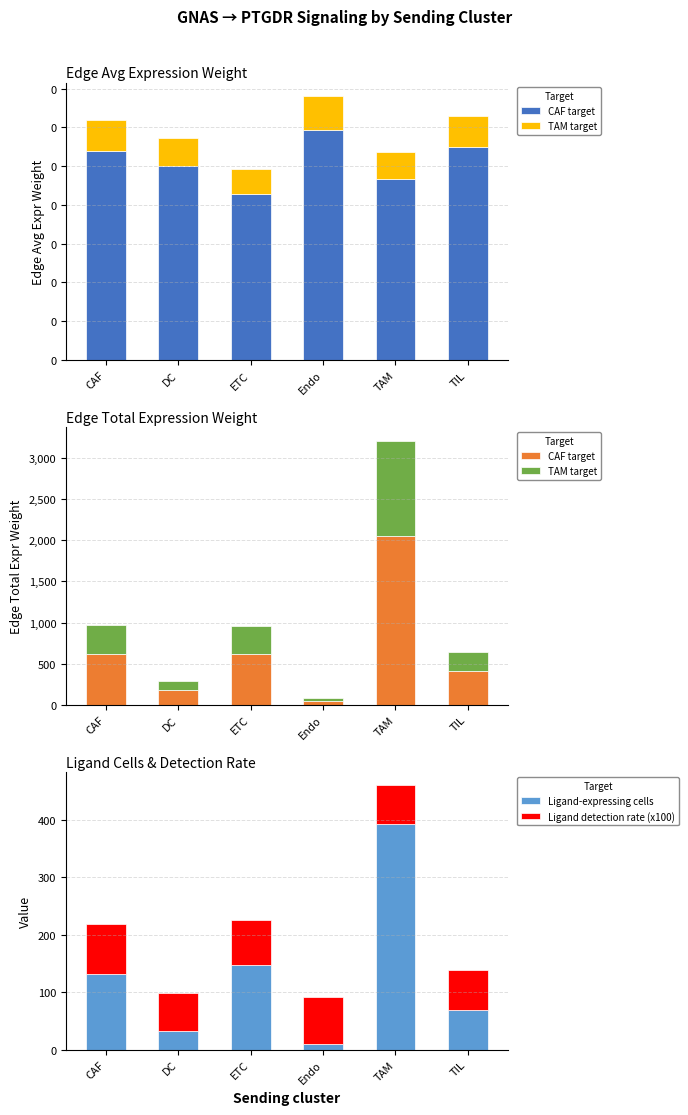

At which label is Ligand detection rate (x100) closest to 76?

ETC